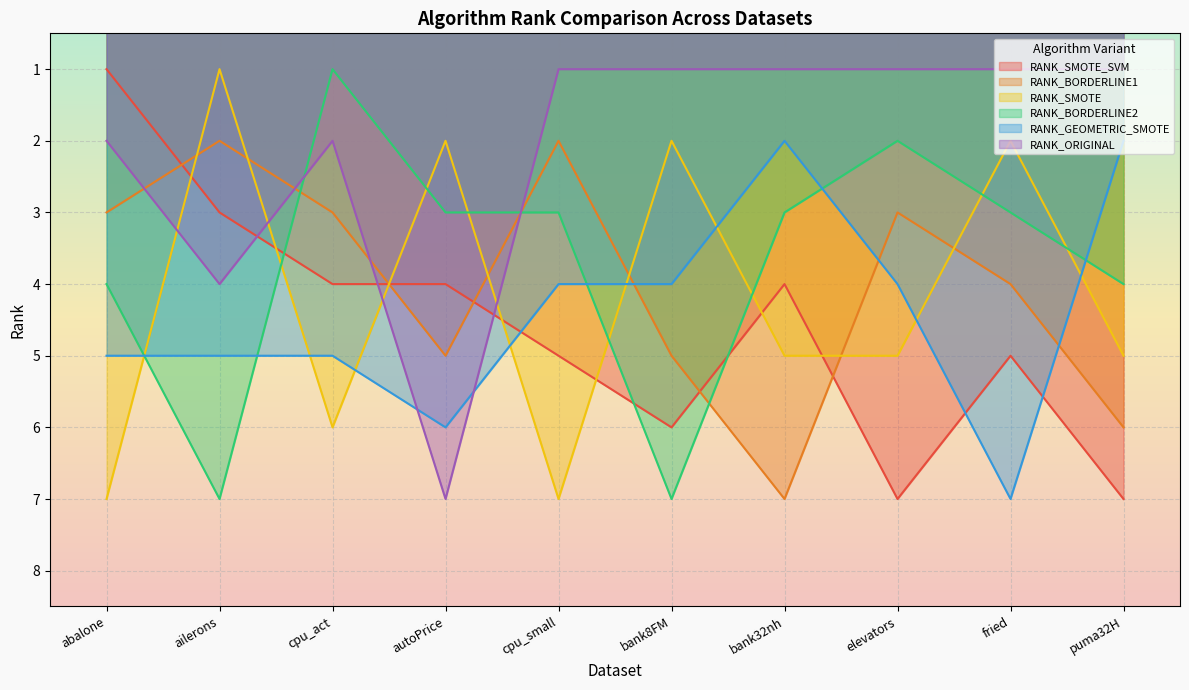

Reading right to left, what are all the values shown in this chart?

RANK_SMOTE_SVM: puma32H=7	fried=5	elevators=7	bank32nh=4	bank8FM=6	cpu_small=5	autoPrice=4	cpu_act=4	ailerons=3	abalone=1
RANK_BORDERLINE1: puma32H=6	fried=4	elevators=3	bank32nh=7	bank8FM=5	cpu_small=2	autoPrice=5	cpu_act=3	ailerons=2	abalone=3
RANK_SMOTE: puma32H=5	fried=2	elevators=5	bank32nh=5	bank8FM=2	cpu_small=7	autoPrice=2	cpu_act=6	ailerons=1	abalone=7
RANK_BORDERLINE2: puma32H=4	fried=3	elevators=2	bank32nh=3	bank8FM=7	cpu_small=3	autoPrice=3	cpu_act=1	ailerons=7	abalone=4
RANK_GEOMETRIC_SMOTE: puma32H=2	fried=7	elevators=4	bank32nh=2	bank8FM=4	cpu_small=4	autoPrice=6	cpu_act=5	ailerons=5	abalone=5
RANK_ORIGINAL: puma32H=1	fried=1	elevators=1	bank32nh=1	bank8FM=1	cpu_small=1	autoPrice=7	cpu_act=2	ailerons=4	abalone=2